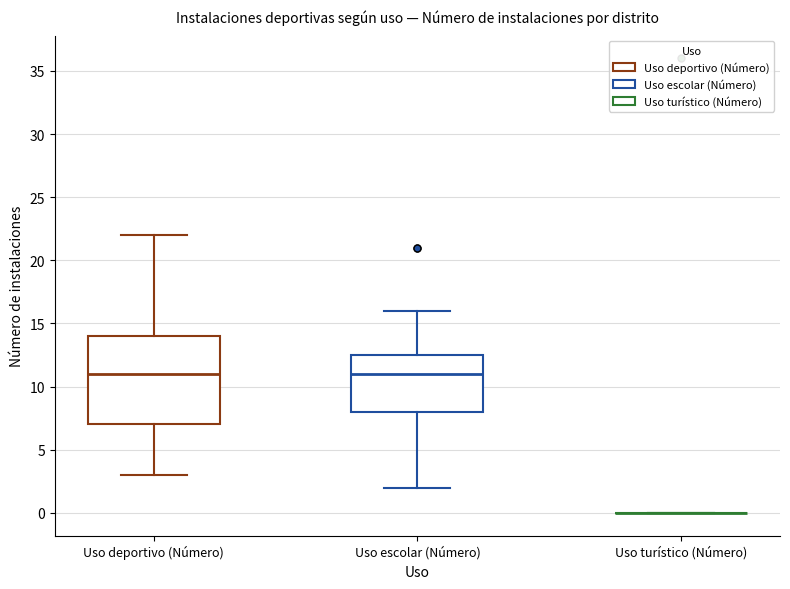

Reading left to right, transcribe this box plot: for each box, give where its median line is, the range the box spans, and where its two whiskers end, as read against the y-axis. The values are not printed on the chart, so give them approximately, as read against the axis.

Uso deportivo (Número): median 11.0, box 7.0 to 14.0, whiskers 3.0 to 22.0
Uso escolar (Número): median 11.0, box 8.0 to 12.5, whiskers 2.0 to 16.0
Uso turístico (Número): box collapsed to a line at 0.0, whiskers 0.0 to 0.0